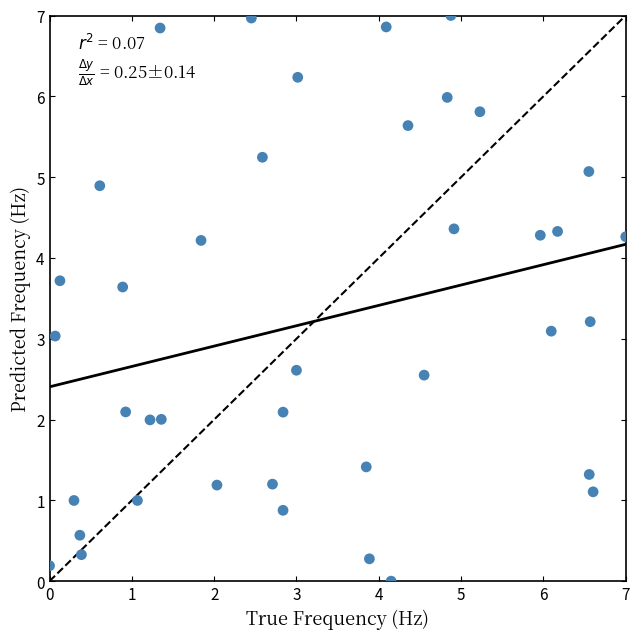

What is the range of Y values (max minus min)?

7.0